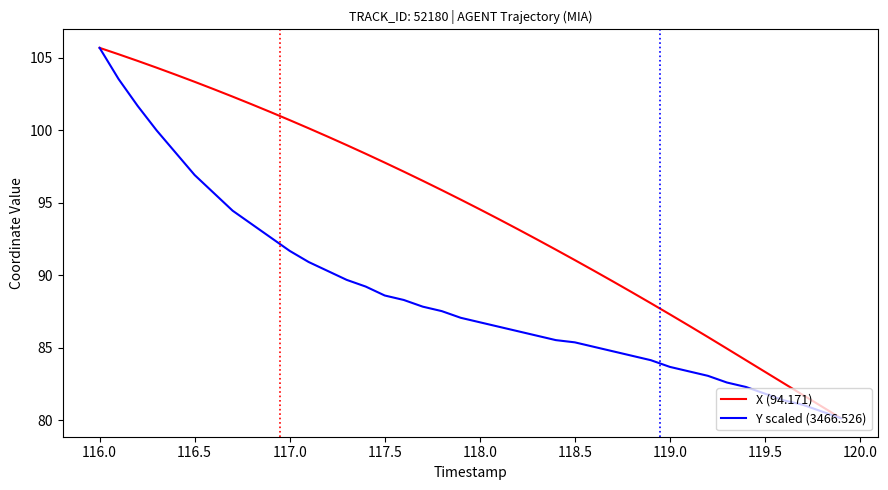

List the series in order of their overall mean, highest first.

X (94.171), Y scaled (3466.526)